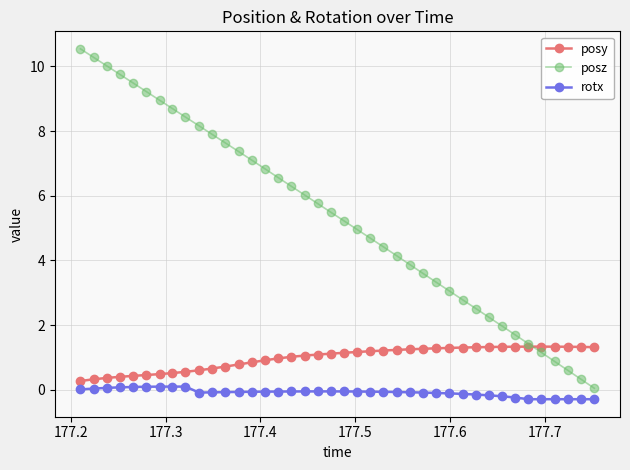

How many intersections are there between posy and posz?

1